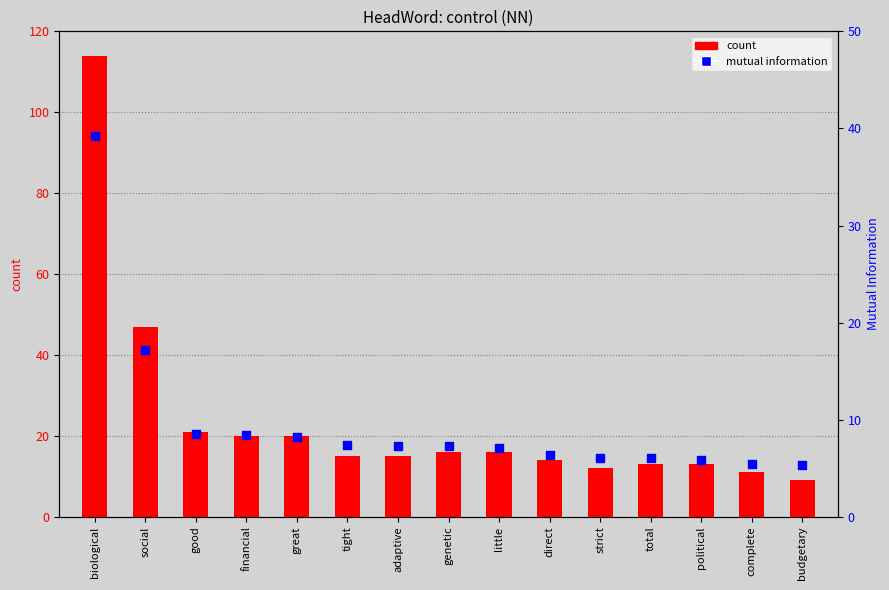

Which series reaches the minimum Y coordinate?

mutual information